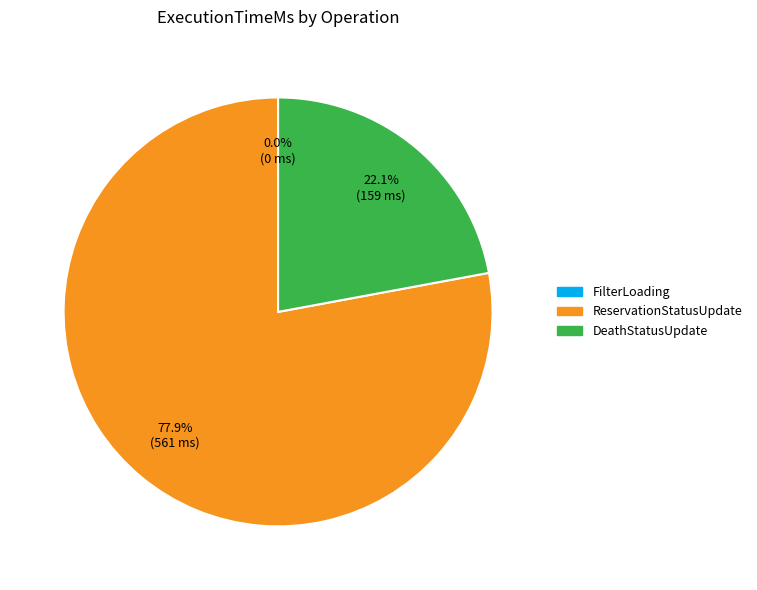

What is the majority slice?

ReservationStatusUpdate